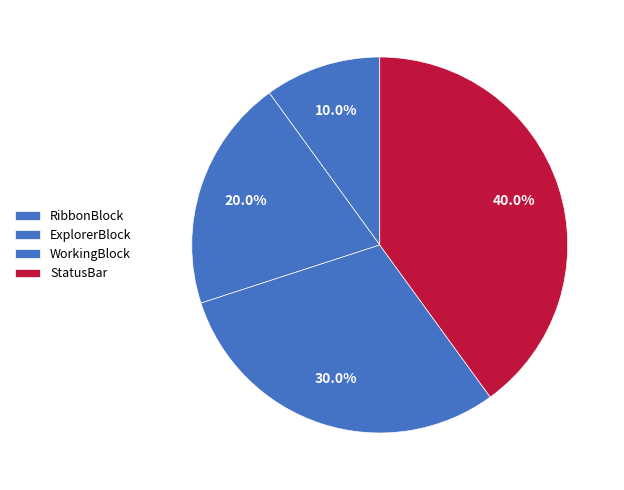

Does any single category account for the majority?

No